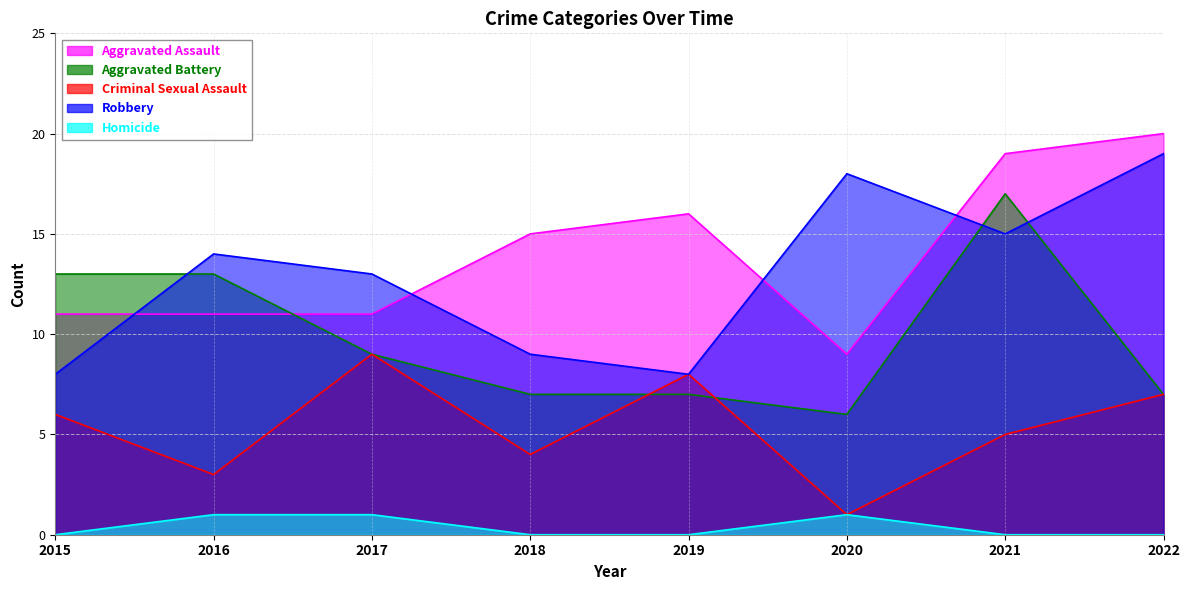

What are all the series names shown in the legend?

Aggravated Assault, Aggravated Battery, Criminal Sexual Assault, Robbery, Homicide